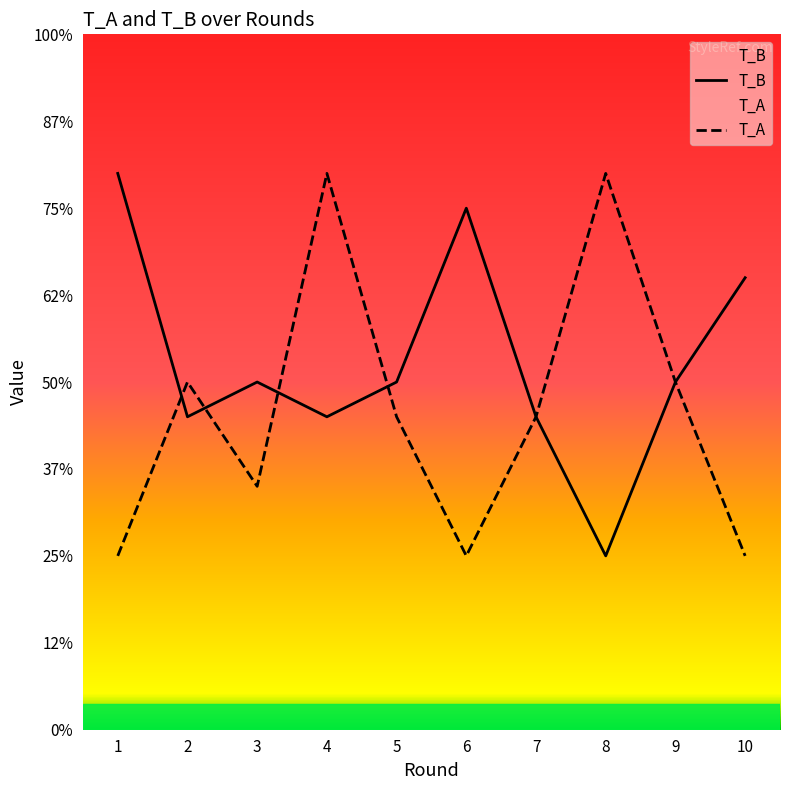

Reading left to right, transcribe all the data shown in this chart.

T_B: 1=3.2	2=1.8	3=2.0	4=1.8	5=2.0	6=3.0	7=1.8	8=1.0	9=2.0	10=2.6
T_A: 1=1.0	2=2.0	3=1.4	4=3.2	5=1.8	6=1.0	7=1.8	8=3.2	9=2.0	10=1.0